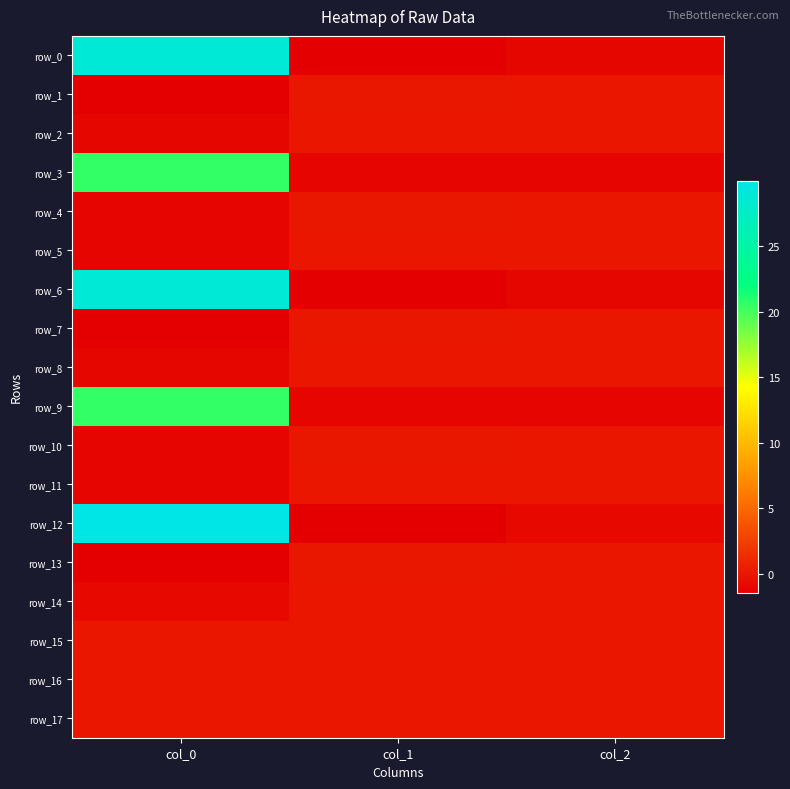

Rank the series at col_2 from lowest to highest value.

row_9, row_3, row_0, row_6, row_12, row_15, row_17, row_16, row_14, row_8, row_2, row_13, row_5, row_11, row_7, row_1, row_4, row_10